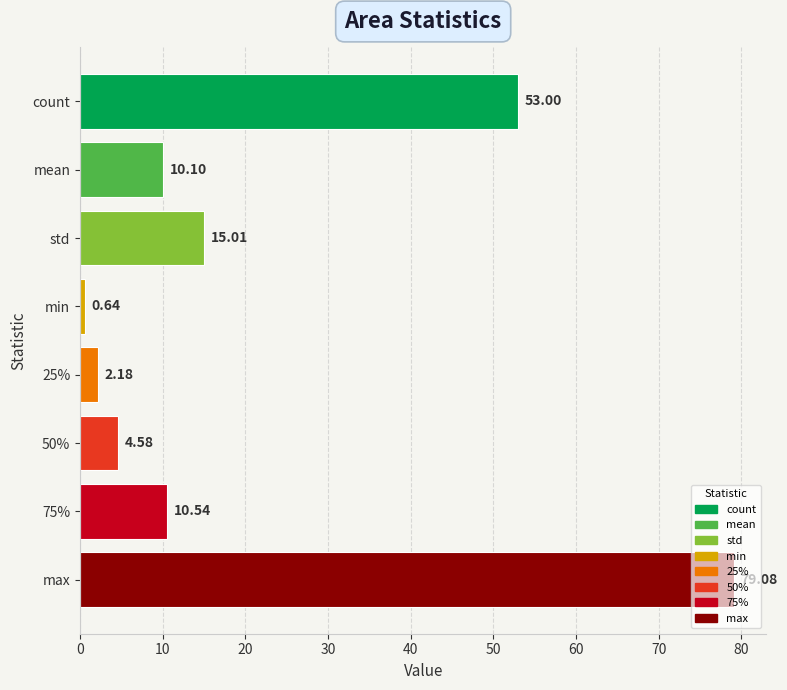

What is the average value?

21.9